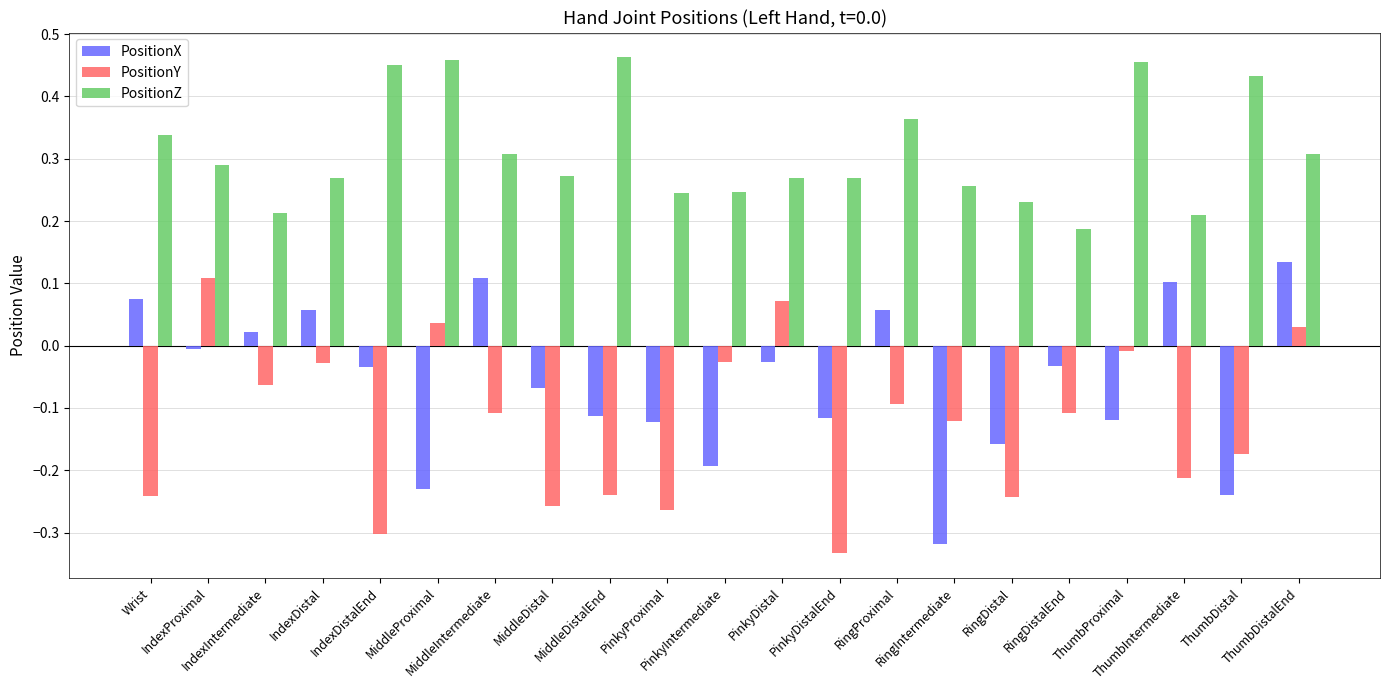

True or false: PositionZ has a value of 0.1 at PinkyIntermediate.

False